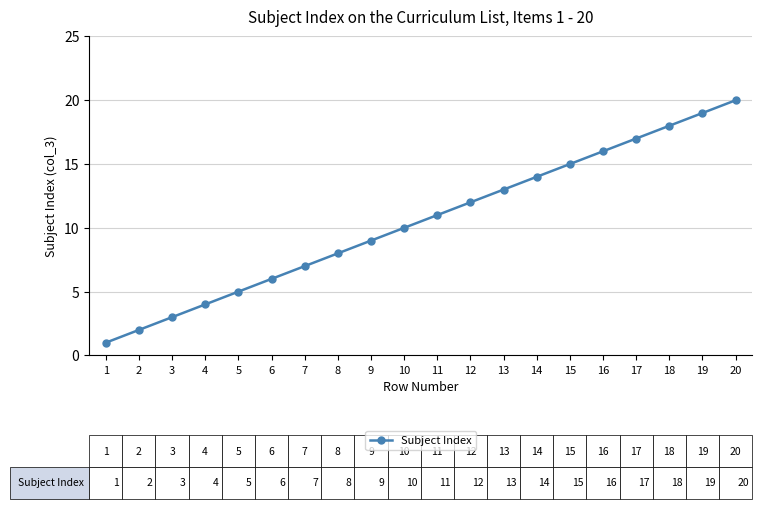

Which has a higher value, 1 or 4?

4